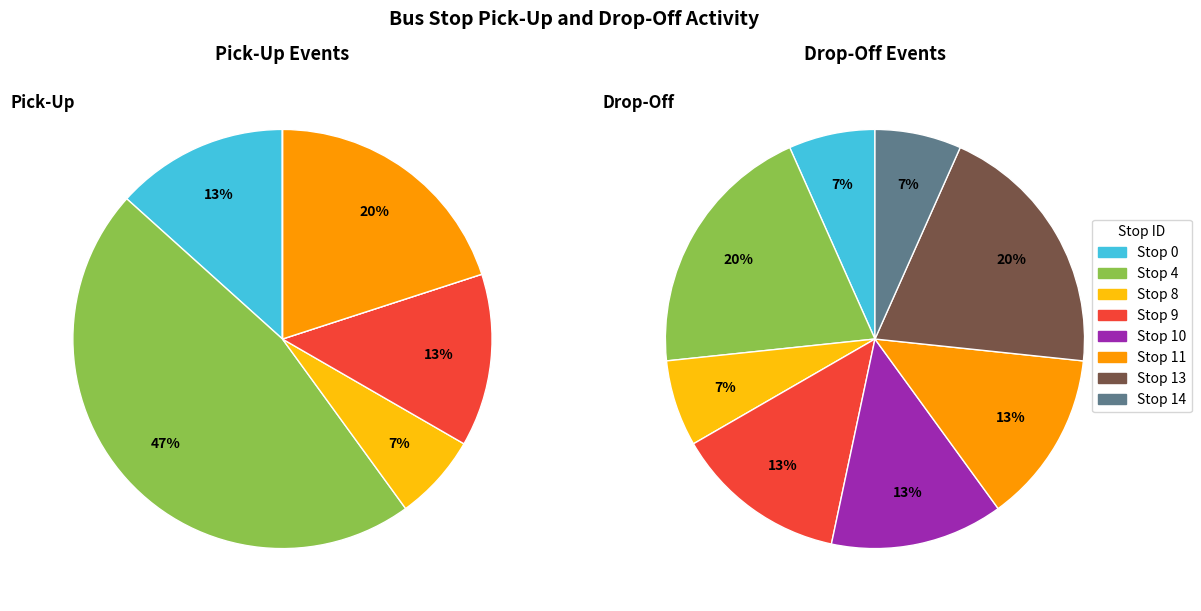

Does 20 represent more than half of the total?

No